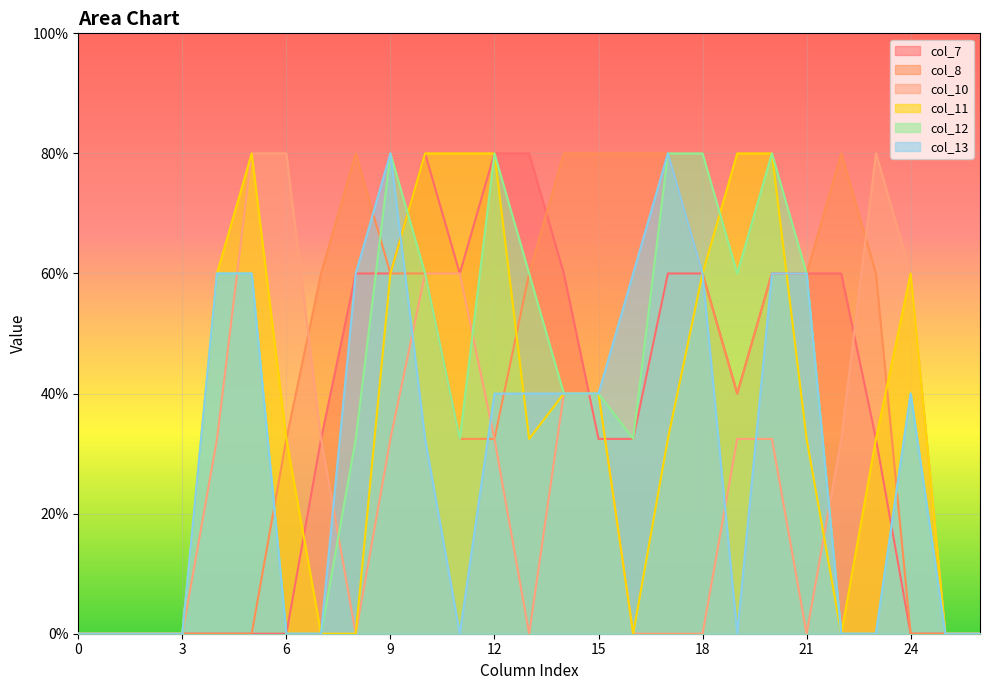

Where is the first local minimum for col_12?

11